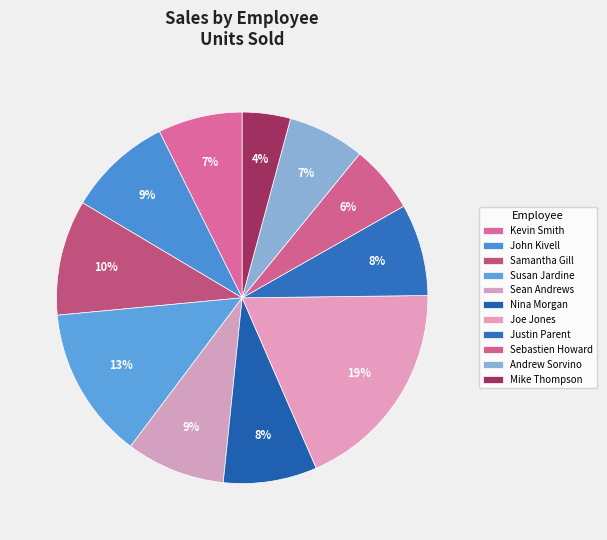

Rank the categories by value from highest to lowest.

Joe Jones, Susan Jardine, Samantha Gill, John Kivell, Sean Andrews, Nina Morgan, Justin Parent, Kevin Smith, Andrew Sorvino, Sebastien Howard, Mike Thompson